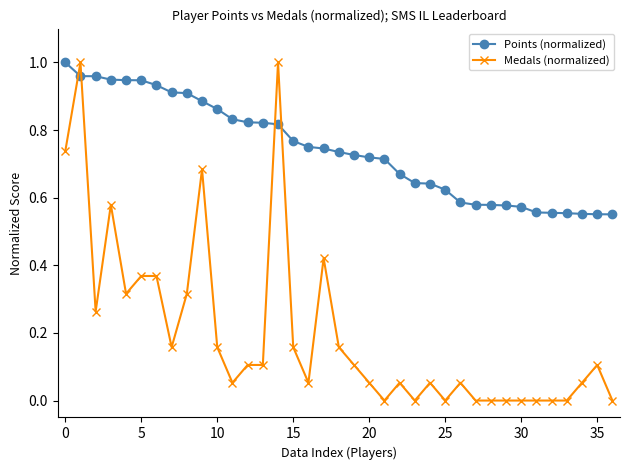

True or false: Medals (normalized) has more than 2 interior local peaks.

True